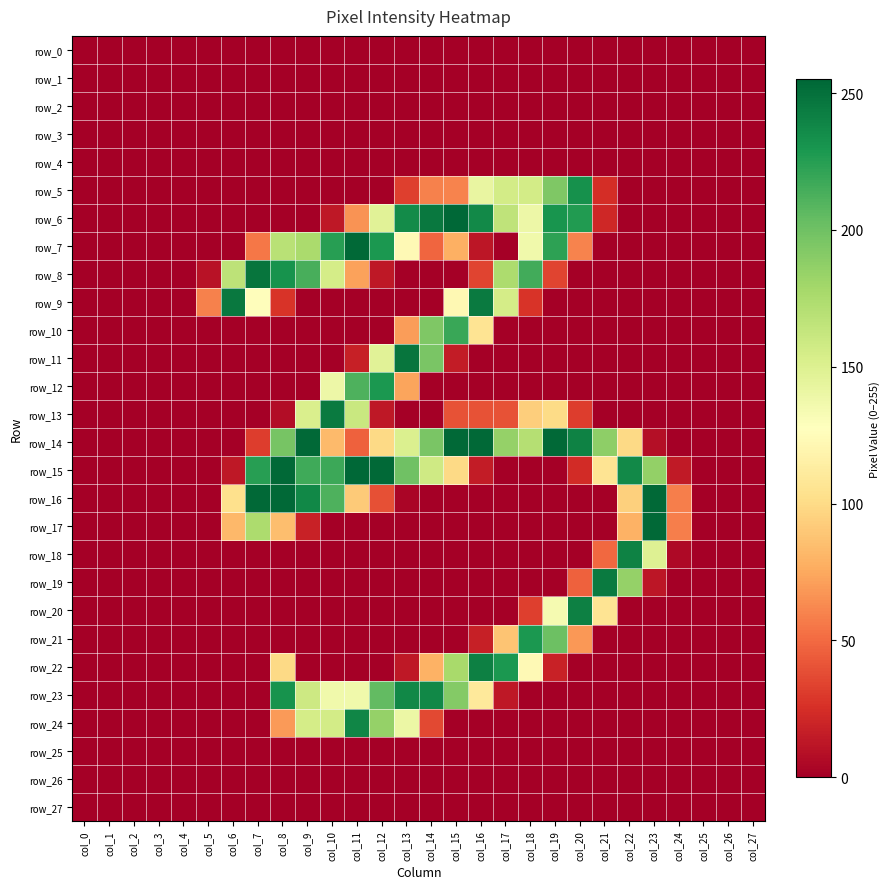

Is the value of row_27 at col_25 greater than the value of row_11 at col_17?

No